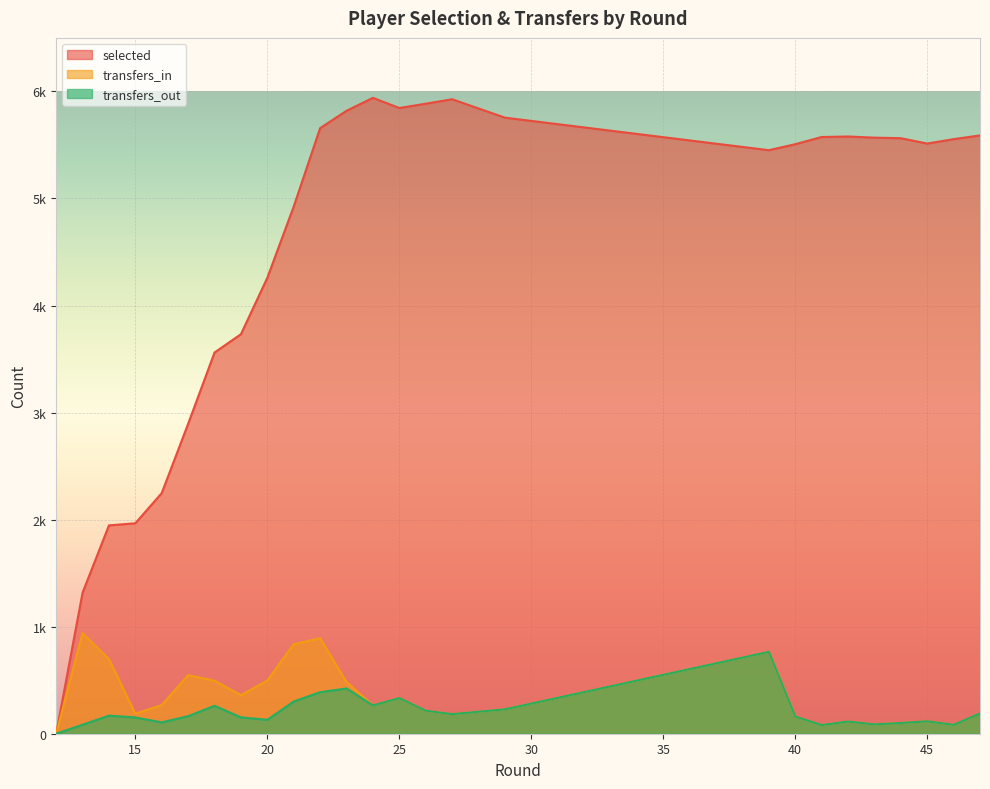

What is the approximate value of transfers_in at 20?

497